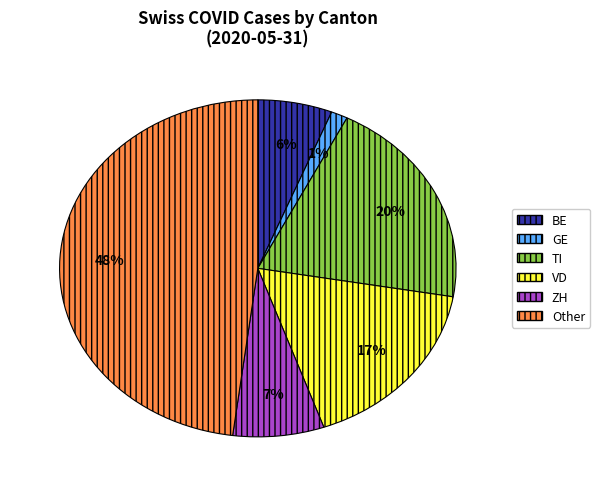

Combined, do VD and Other account for over 50%?

Yes